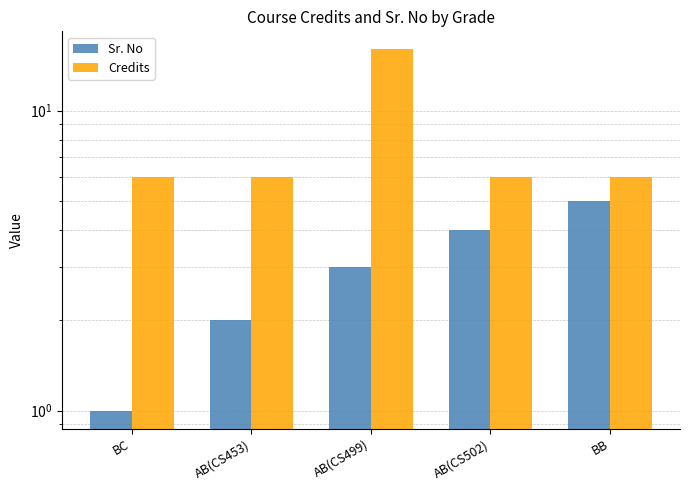

The value of Credits at AB(CS499) is 16. True or false?

True